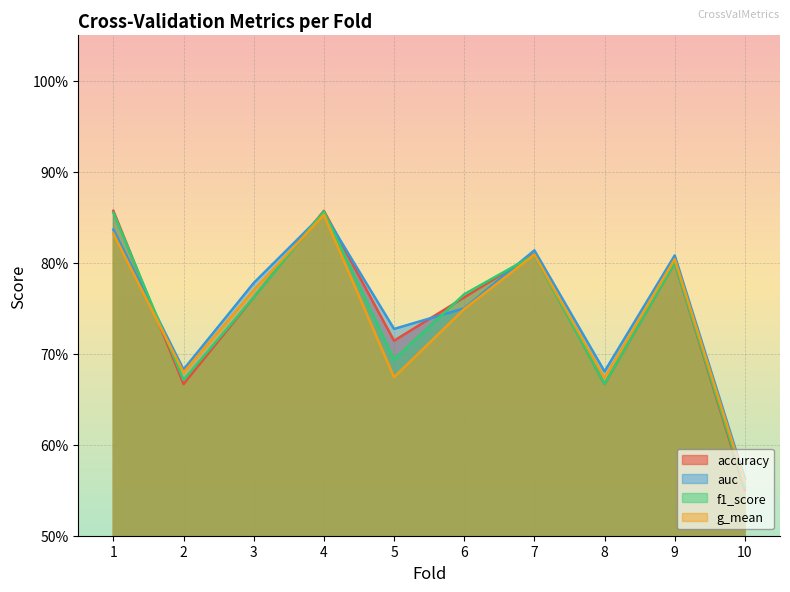

At how many categories does at least one series exceed 0?

10